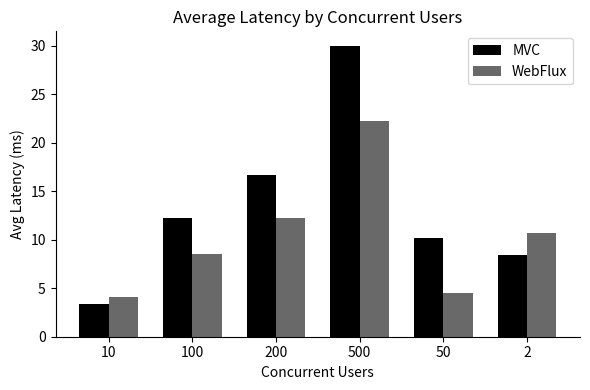

What is the approximate value of MVC at 10?

3.4